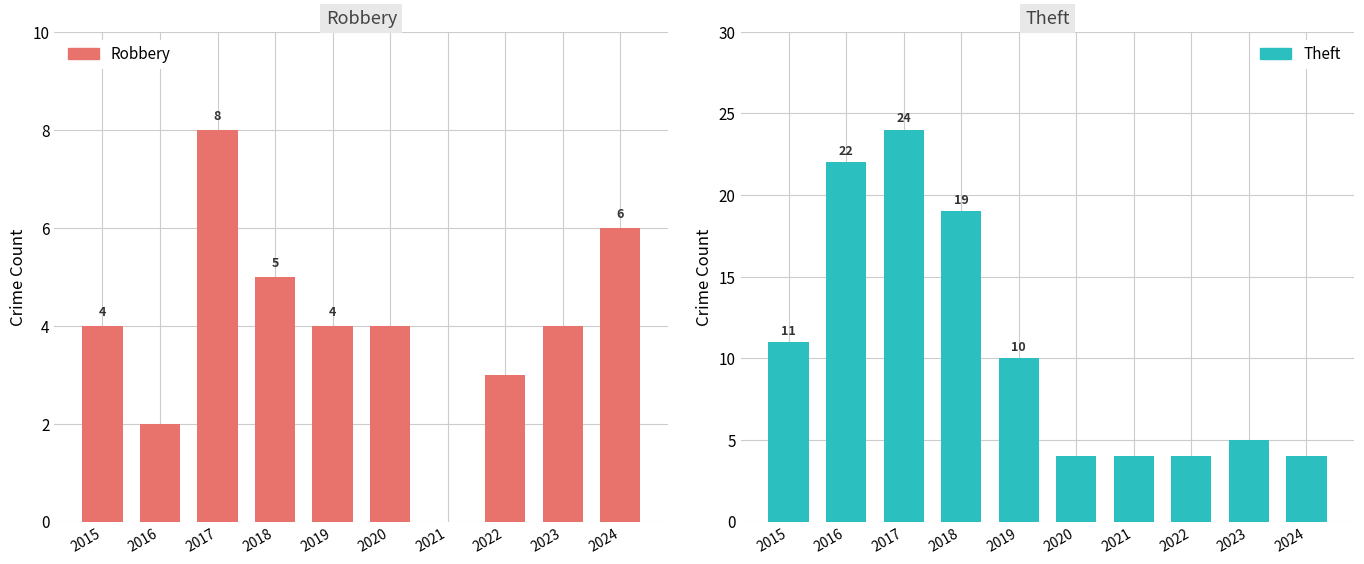

What value does the Theft series have at 2018, to the nearest 10?

20